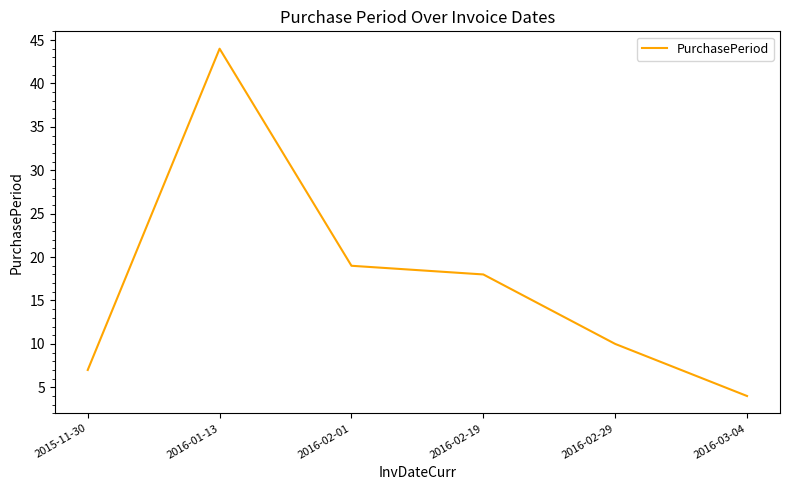

Reading left to right, list all the values displayed in this chart.

7	44	19	18	10	4